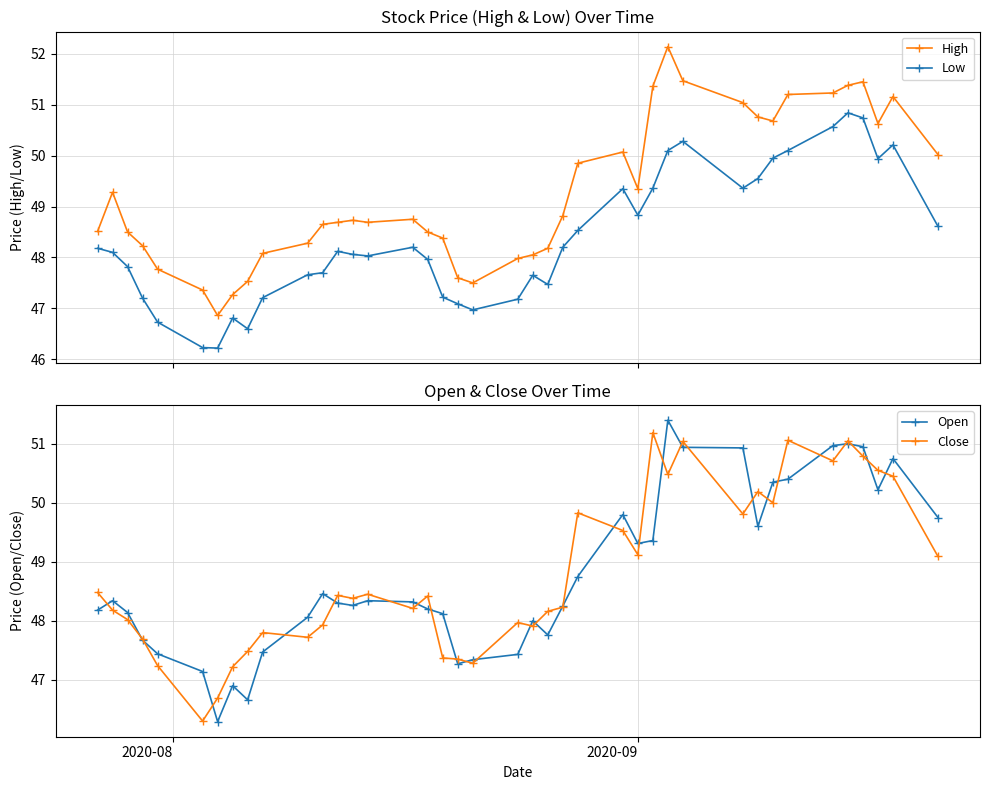

True or false: Low and High intersect in this chart.

False